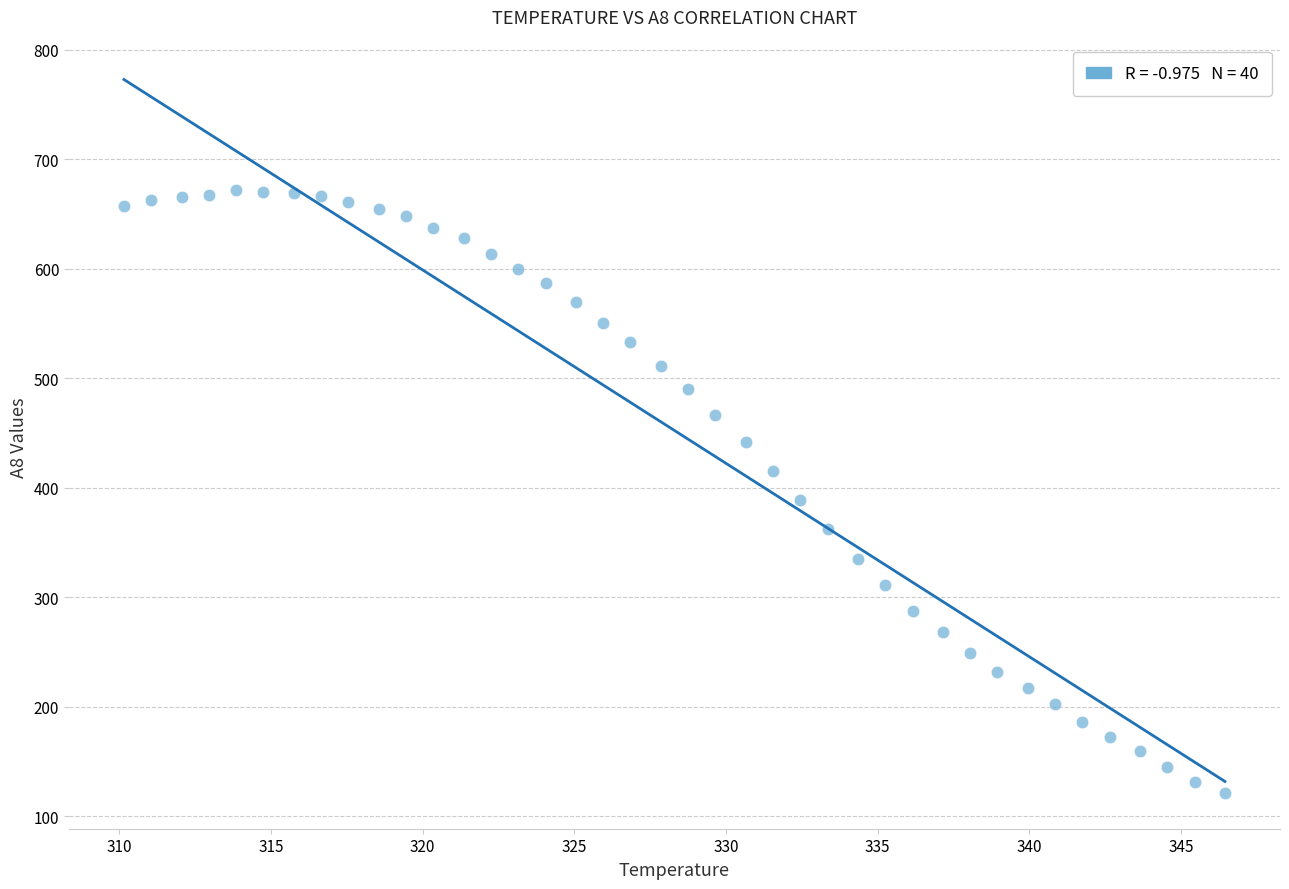

What is the range of Y values (max minus min)?

551